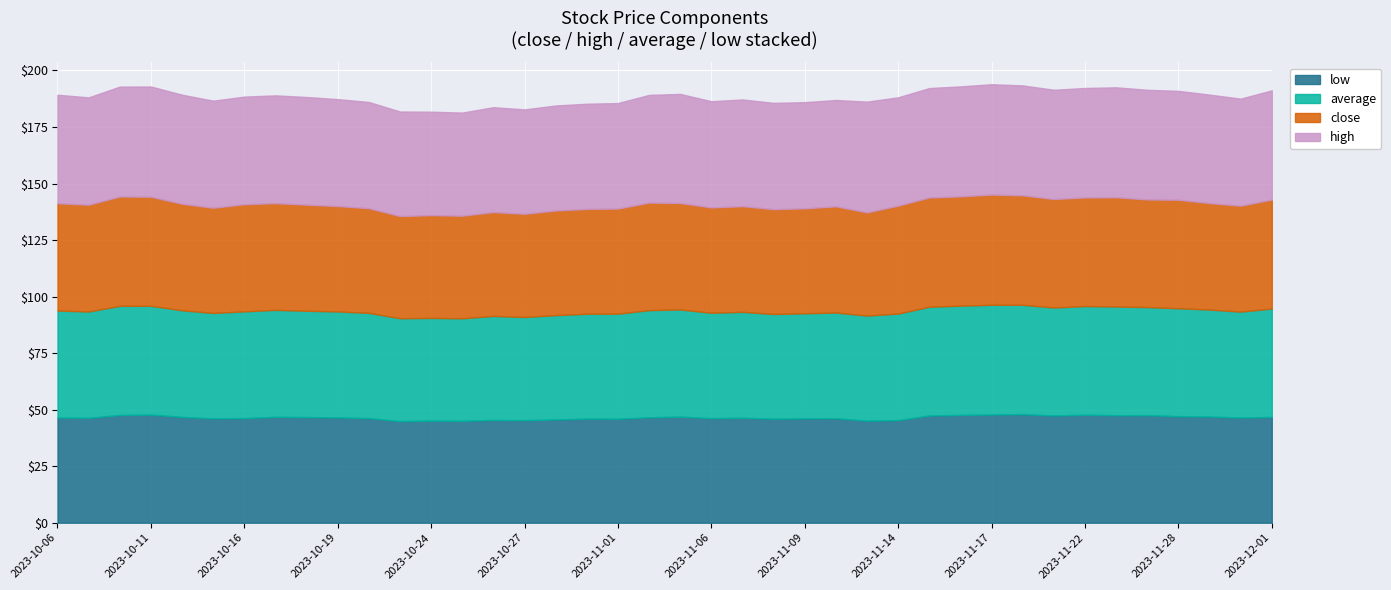

What is the difference between the second highest and second lowest values in the low series?

2.8